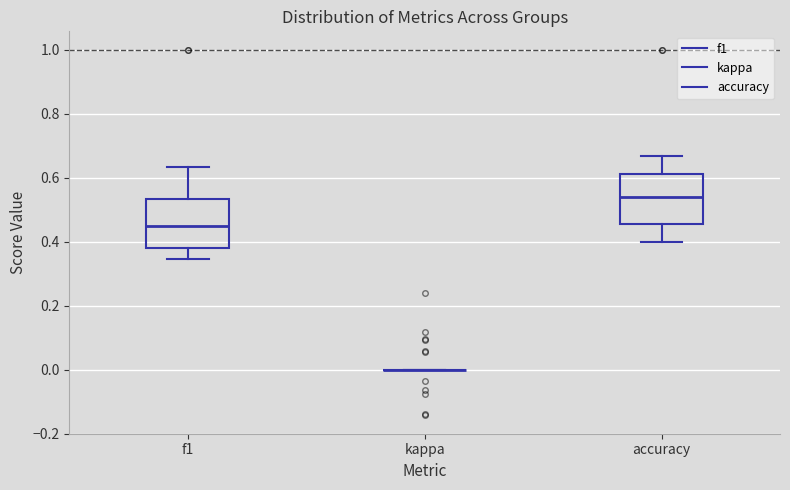

Reading left to right, read every box against the y-axis: the position of its median line, the range the box covers, and the ends of its whiskers. The values are not printed on the chart, so give them approximately, as read against the axis.

f1: median 0.46, box 0.38 to 0.54, whiskers 0.34 to 0.64
kappa: box collapsed to a line at 0.00, whiskers 0.00 to 0.00
accuracy: median 0.54, box 0.46 to 0.62, whiskers 0.40 to 0.66